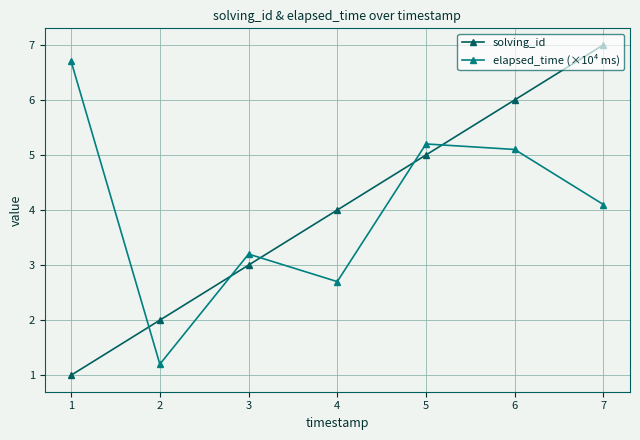

Reading right to left, extract all data points from this chart.

solving_id: 7.0	6.0	5.0	4.0	3.0	2.0	1.0
elapsed_time (×10⁴ ms): 4.1	5.1	5.2	2.7	3.2	1.2	6.7